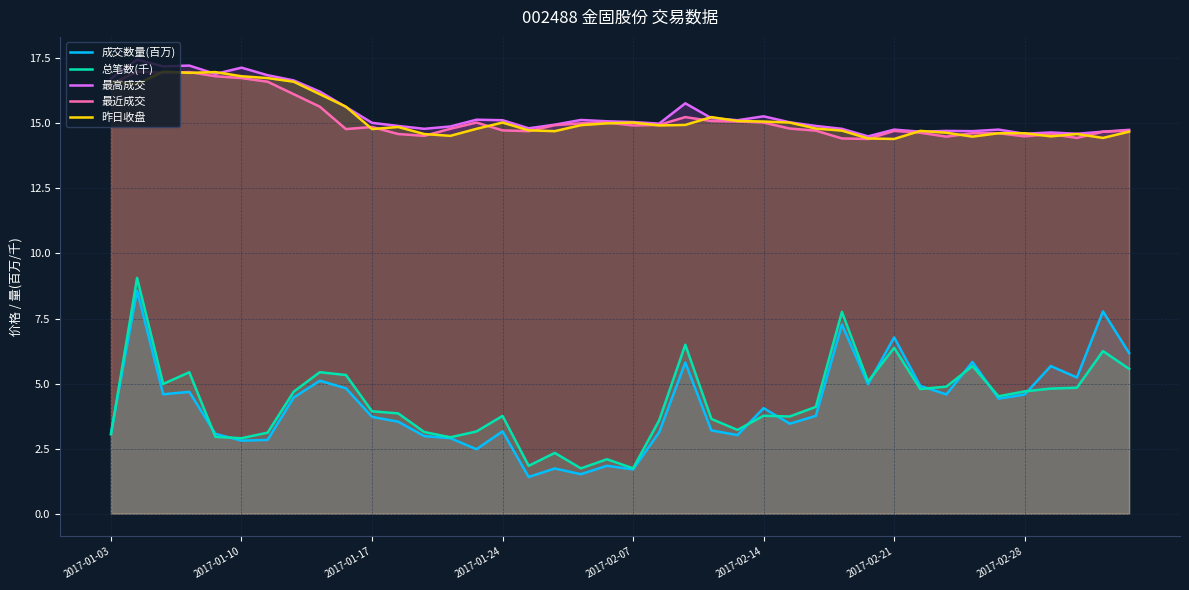

Which series changed the most between 9 and 28?

成交数量(百万)